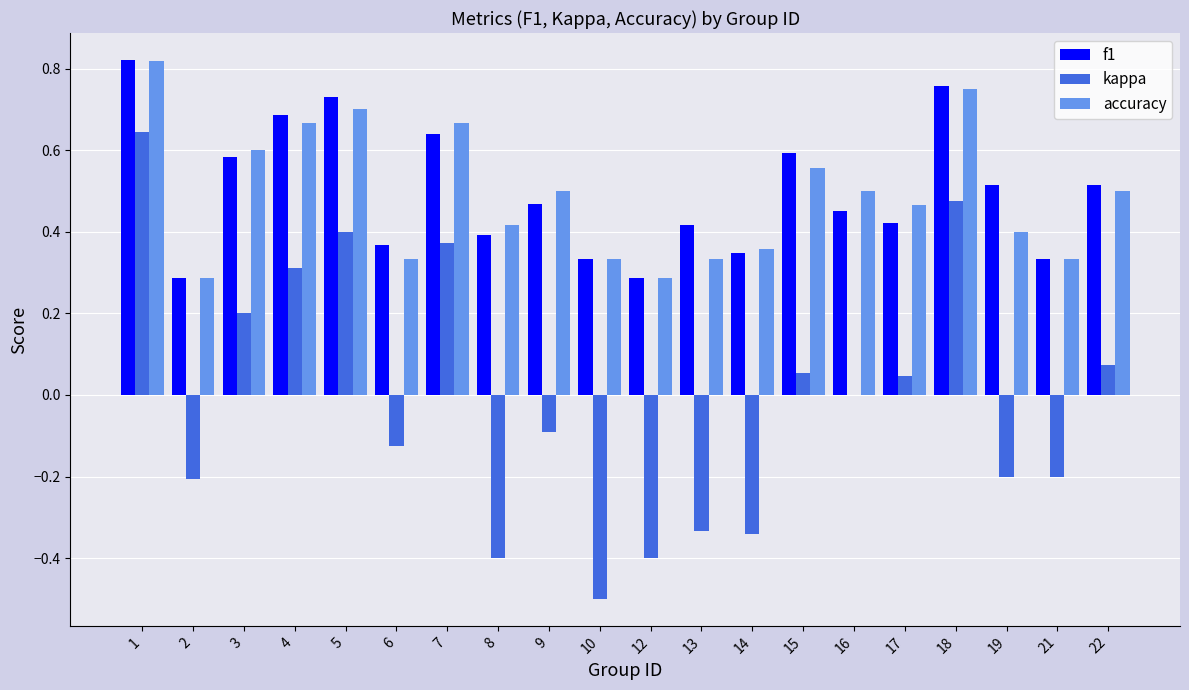

The accuracy series shows 0.7 at 22. True or false?

False